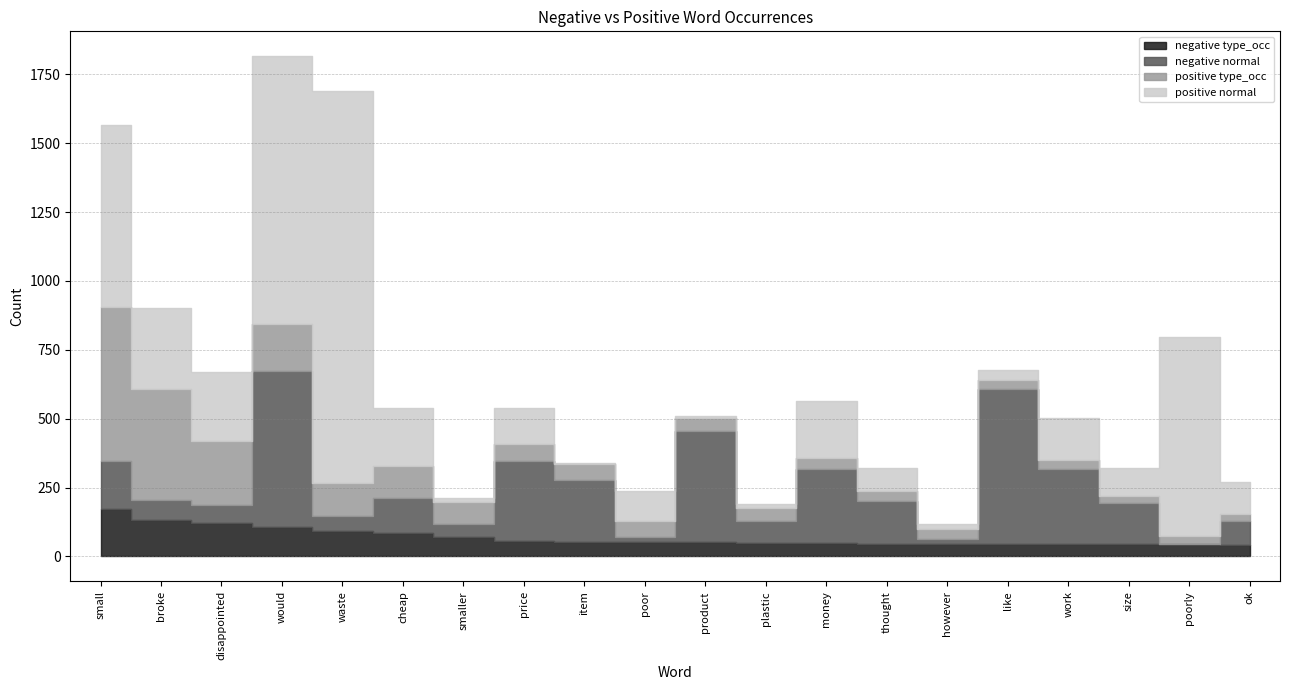

What is the difference between the highest and lowest values at however?

30